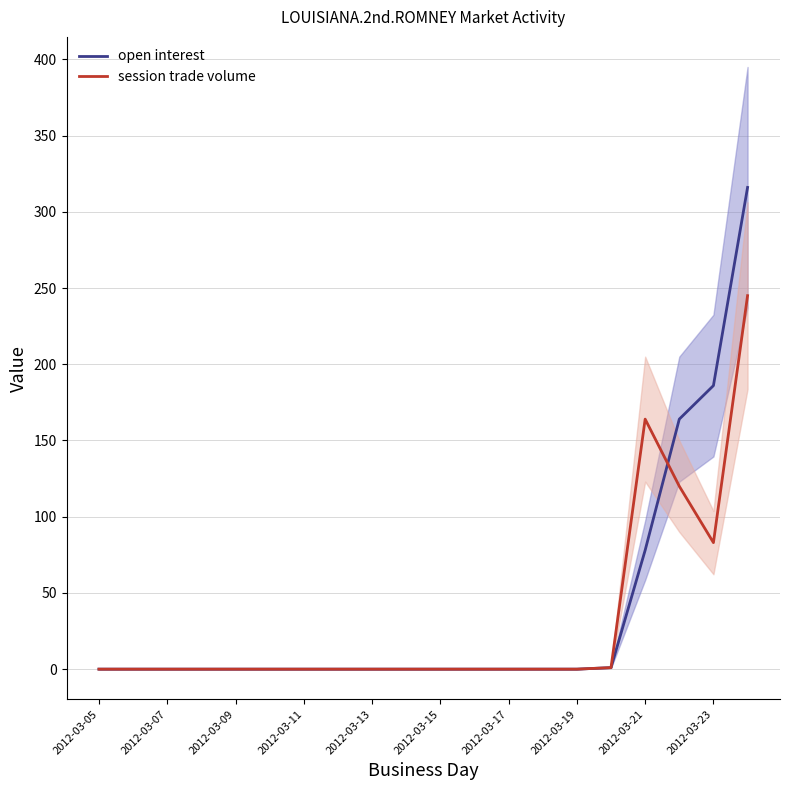

Is it true that session trade volume equals 0 at 2012-03-11?

True